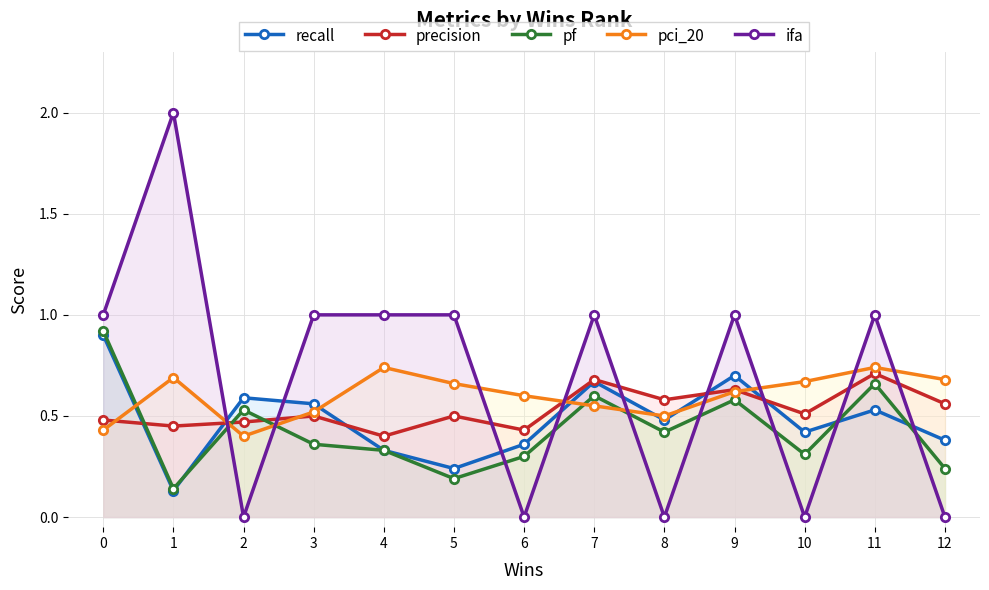

True or false: precision has more than 0 points higher than both neighbors.

True